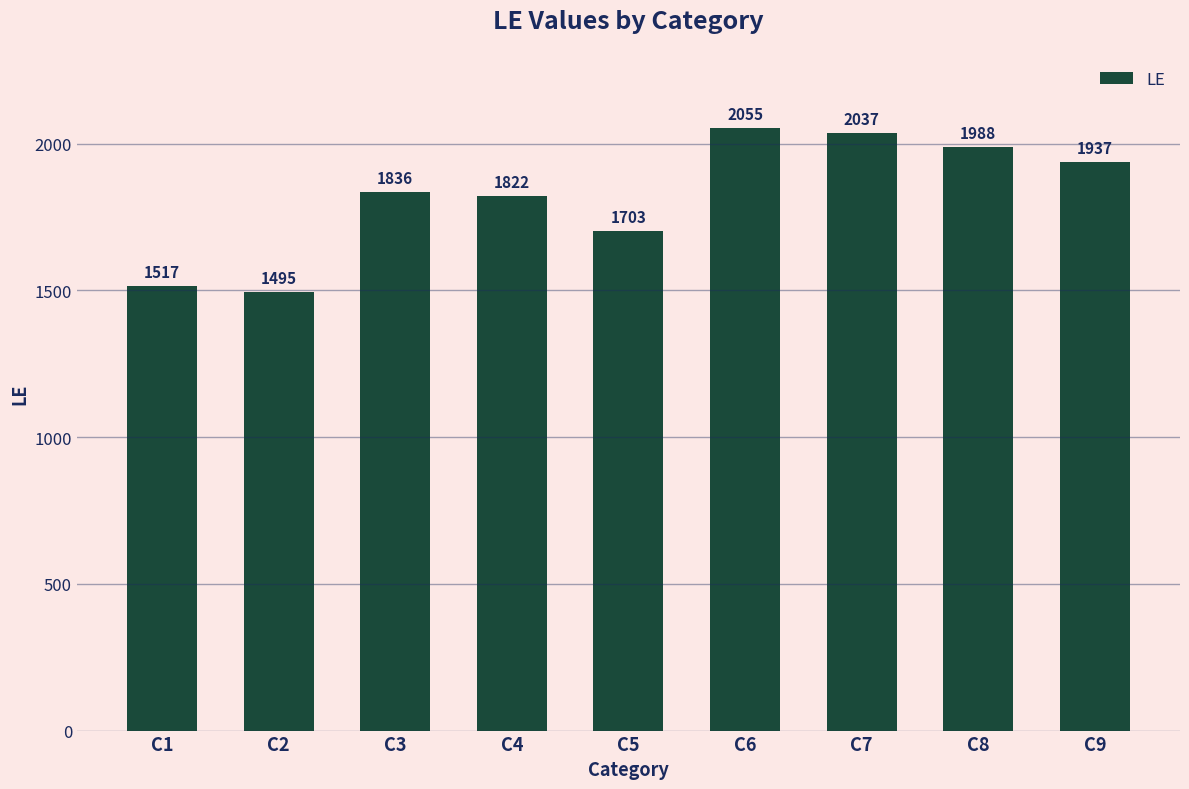

At which label is the value closest to 1775?

C4